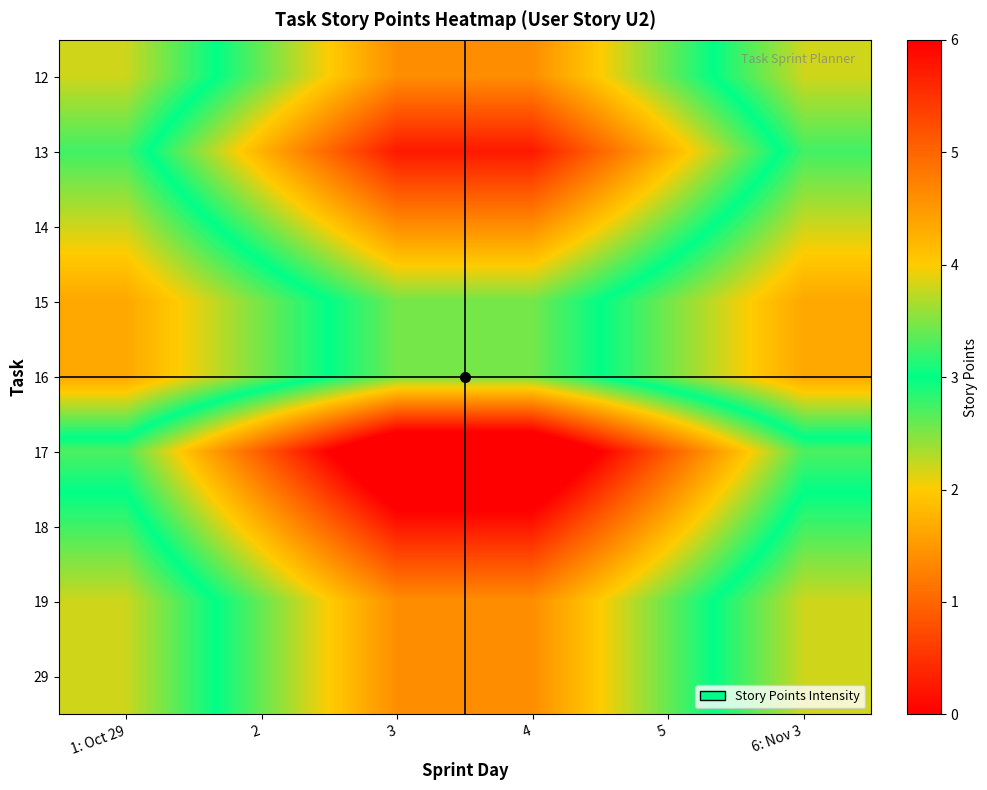

How many categories are shown in the chart?

6